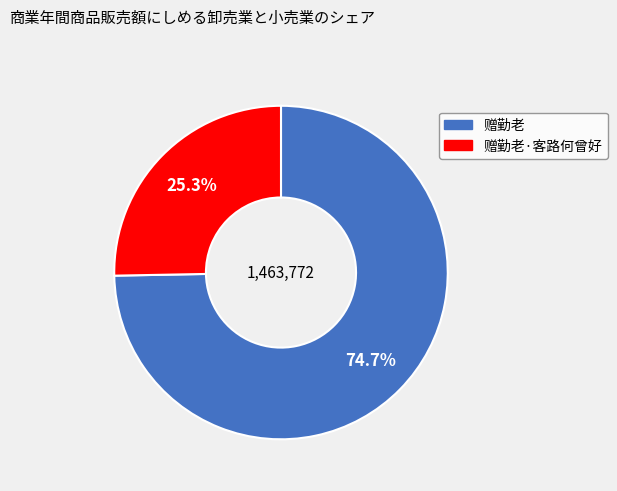

Count the number of slices in the pie.

2